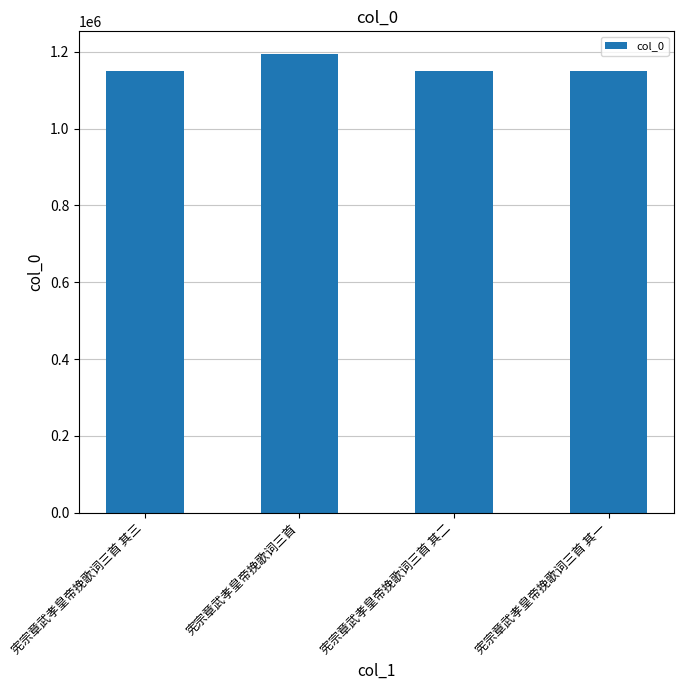

Read the value at 宪宗章武孝皇帝挽歌词三首 其二, to the nearest 10.

1149370